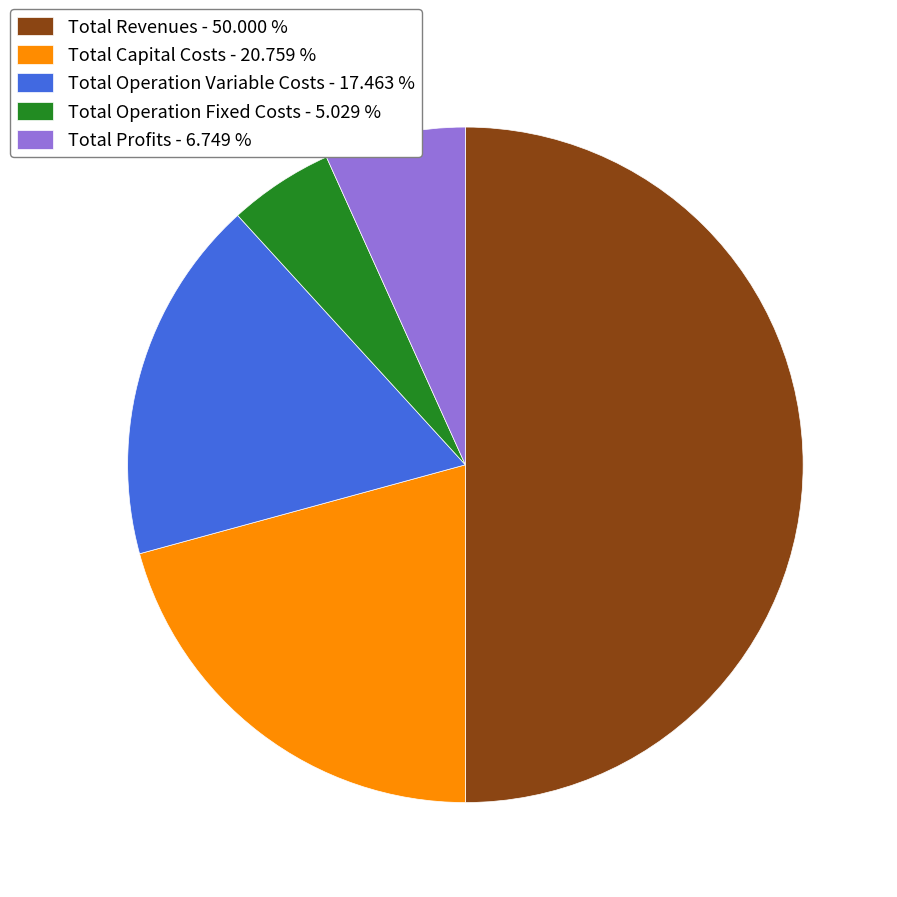

Do Total Revenues - 50.000 % and Total Capital Costs - 20.759 % together represent more than half of the pie?

Yes